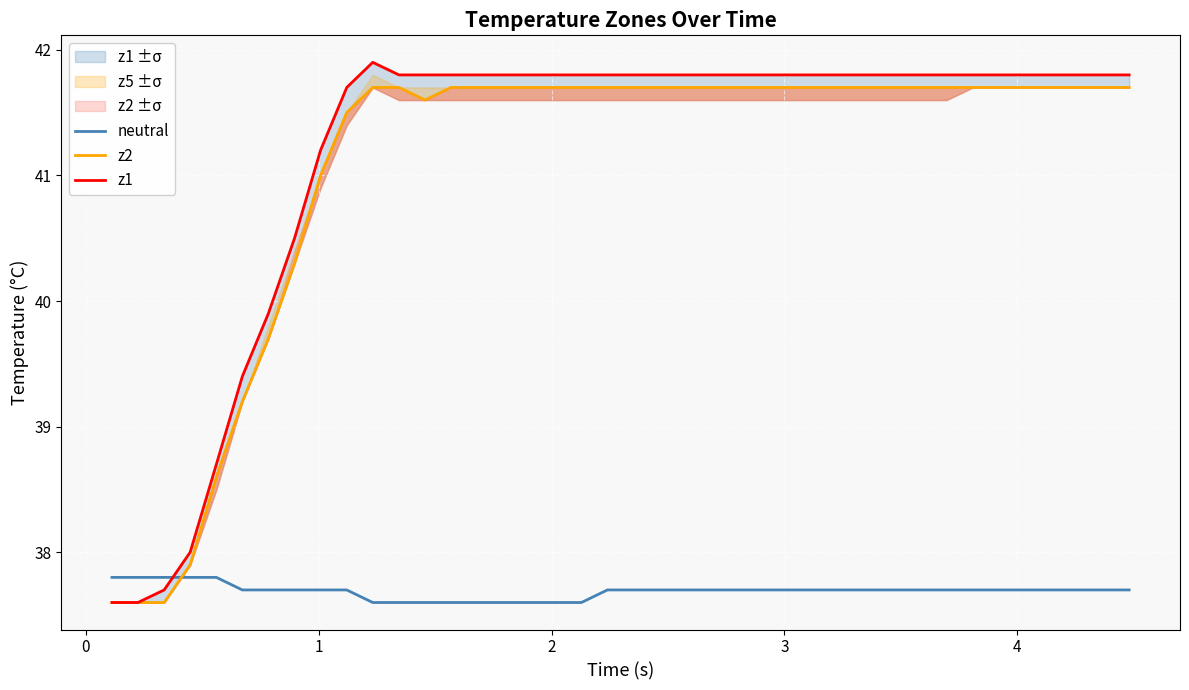

How many interior local valleys does the z2 series have?

1